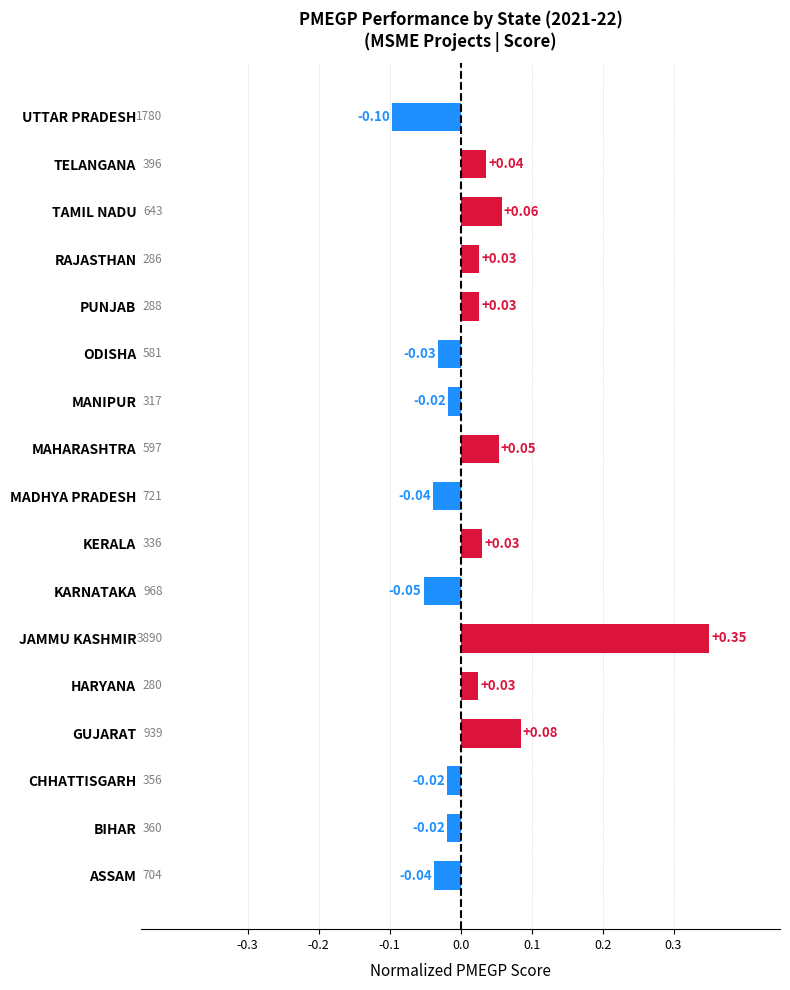

At which category does the chart reach its minimum across all series?

UTTAR PRADESH